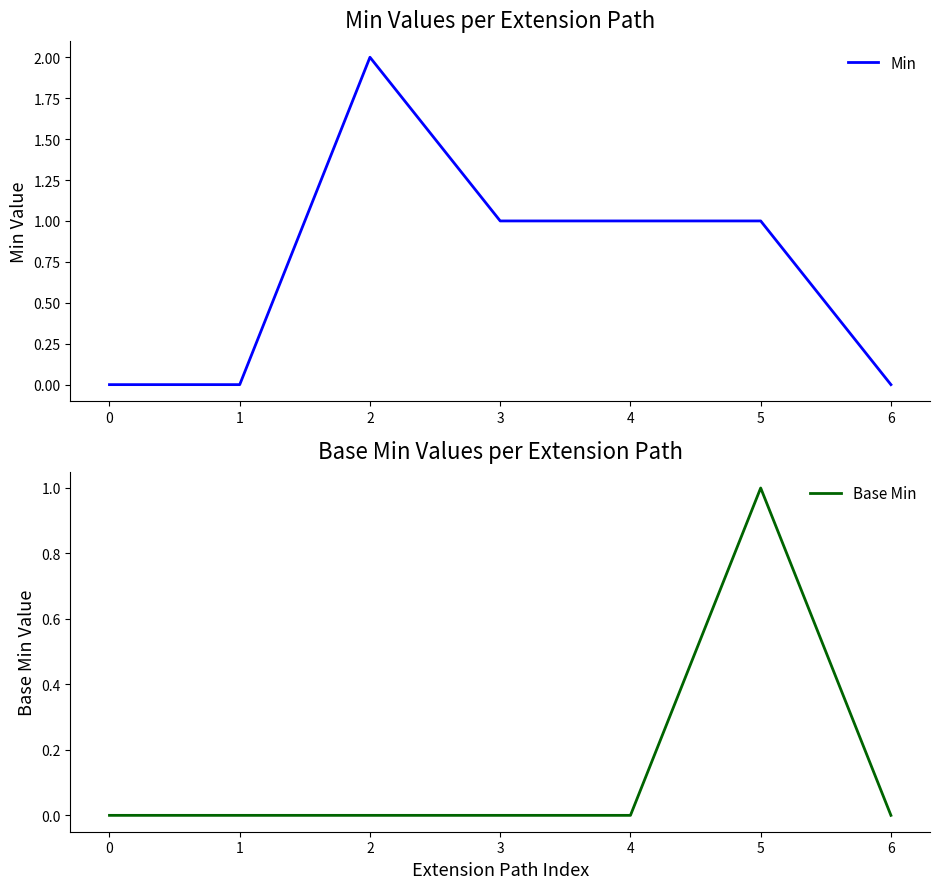

List the series in order of their peak value, lowest first.

Base Min, Min